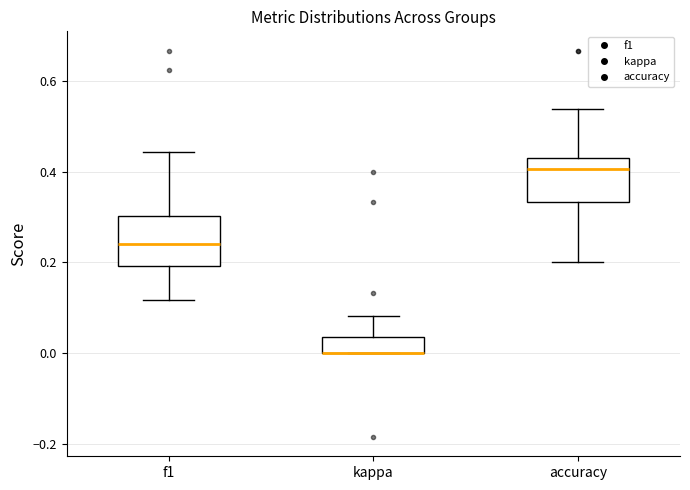

Reading left to right, read every box against the y-axis: the position of its median line, the range the box covers, and the ends of its whiskers. The values are not printed on the chart, so give them approximately, as read against the axis.

f1: median 0.24, box 0.20 to 0.30, whiskers 0.12 to 0.44
kappa: median 0.00 (drawn on the box's lower edge), box 0.00 to 0.04, whiskers 0.00 to 0.08
accuracy: median 0.40, box 0.34 to 0.44, whiskers 0.20 to 0.54